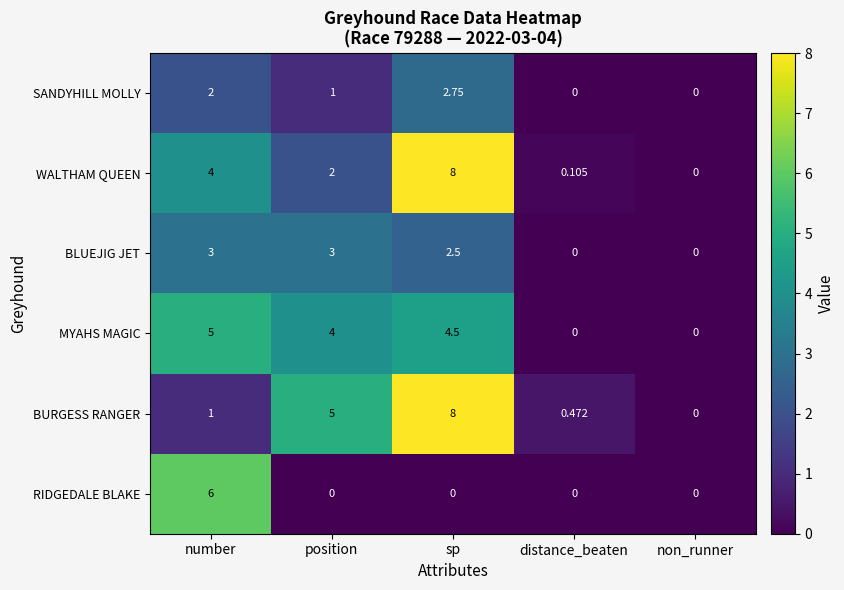

At which category is the sum across all series the highest?

sp